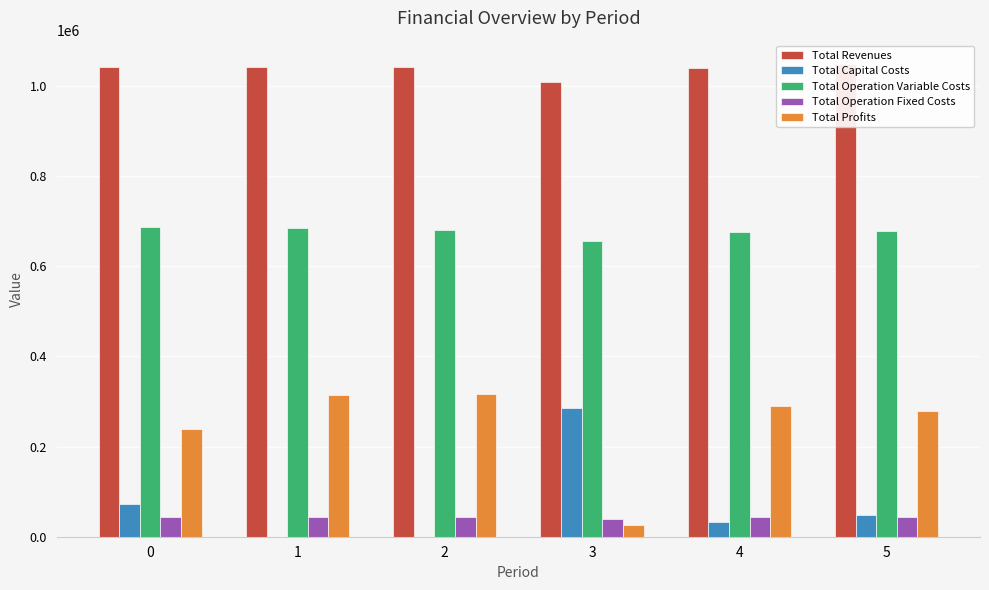

Read the Total Operation Fixed Costs value at 4.

43612.3